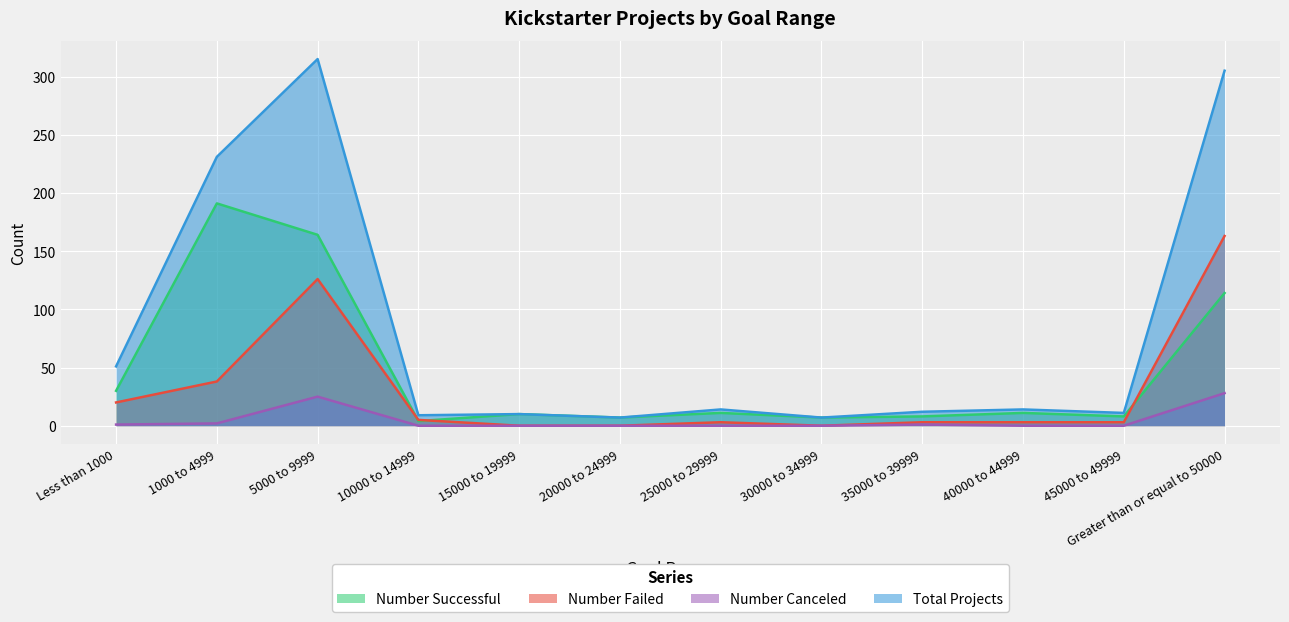

How many values in the Total Projects series exceed 14?

4